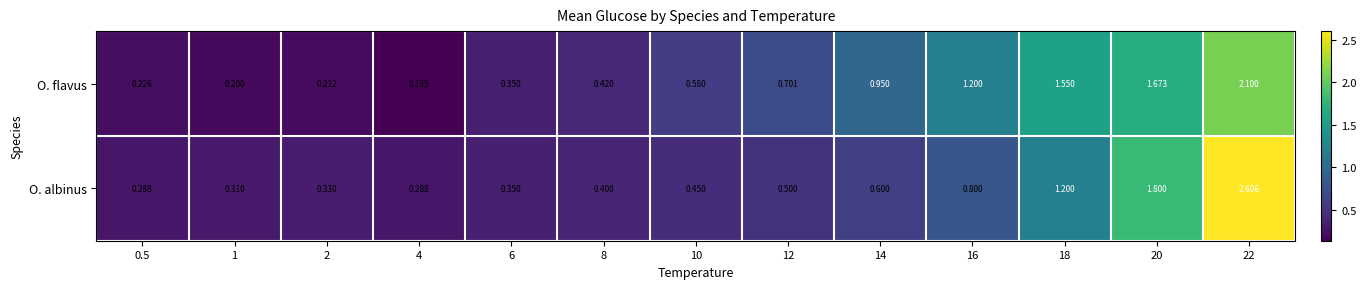

Which series has the widest spread of values?

O. albinus